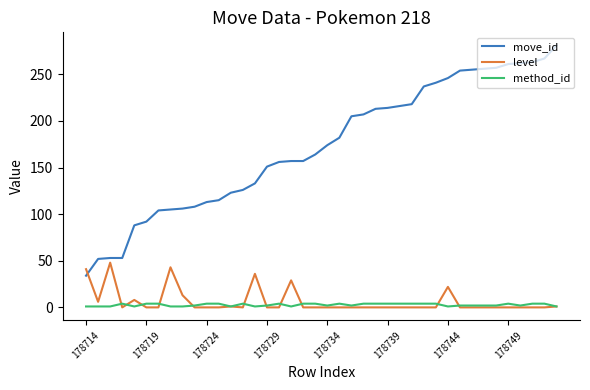

Which series has the widest spread of values?

move_id